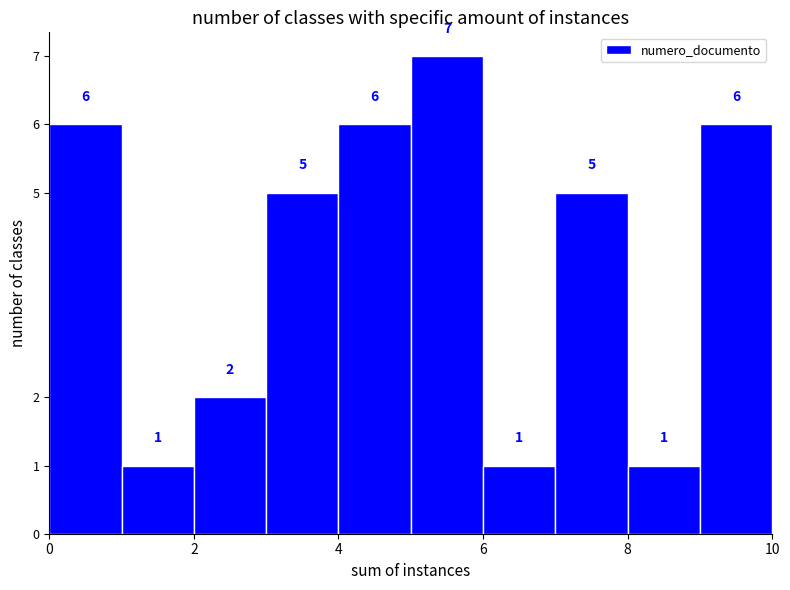

Reading left to right, transcribe this chart: for each bar, give the range it covers on the x-axis and its height.

0 to 1: 6
1 to 2: 1
2 to 3: 2
3 to 4: 5
4 to 5: 6
5 to 6: 7
6 to 7: 1
7 to 8: 5
8 to 9: 1
9 to 10: 6